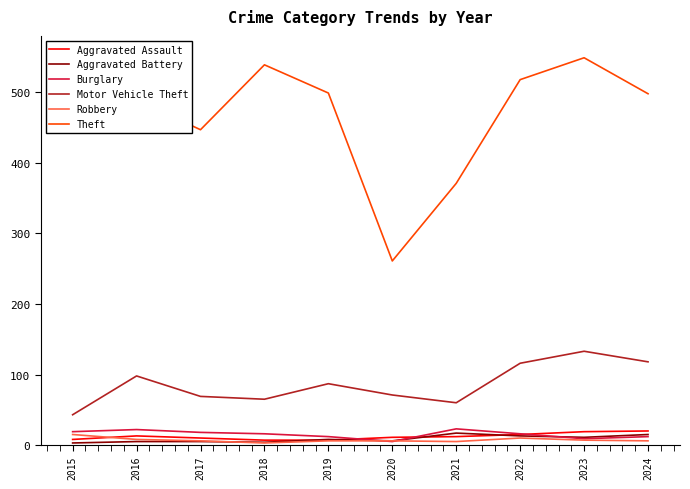

True or false: Motor Vehicle Theft and Burglary cross at least once.

False